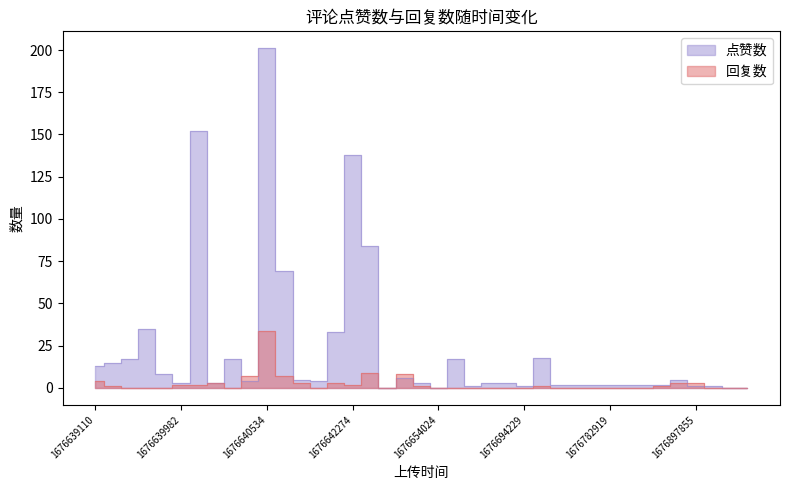

Where is 点赞数 nearest to the value 100?

1676642296